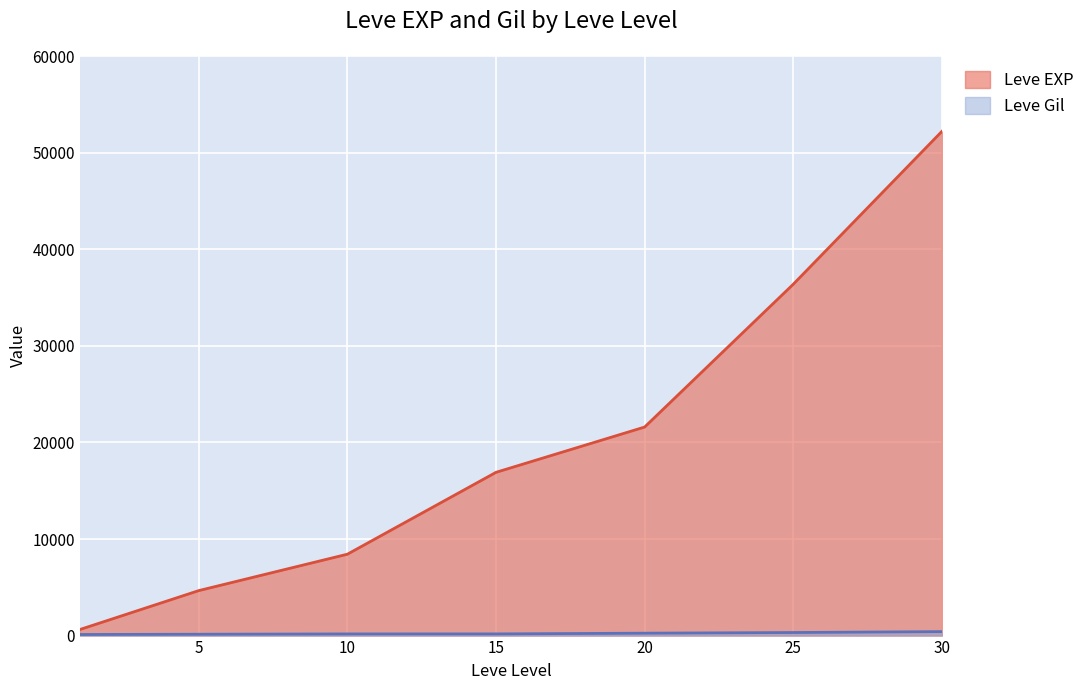

Is it true that Leve Gil equals 624 at 30?

False